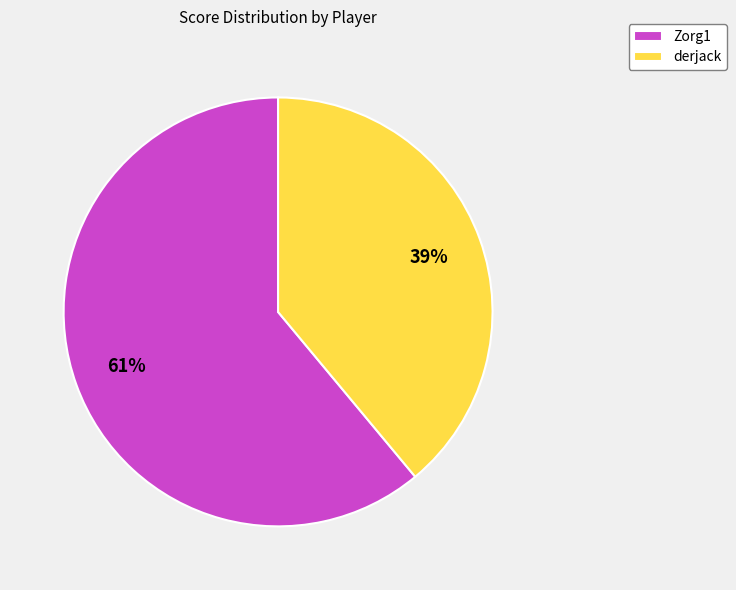

Which slice is the smallest?

derjack